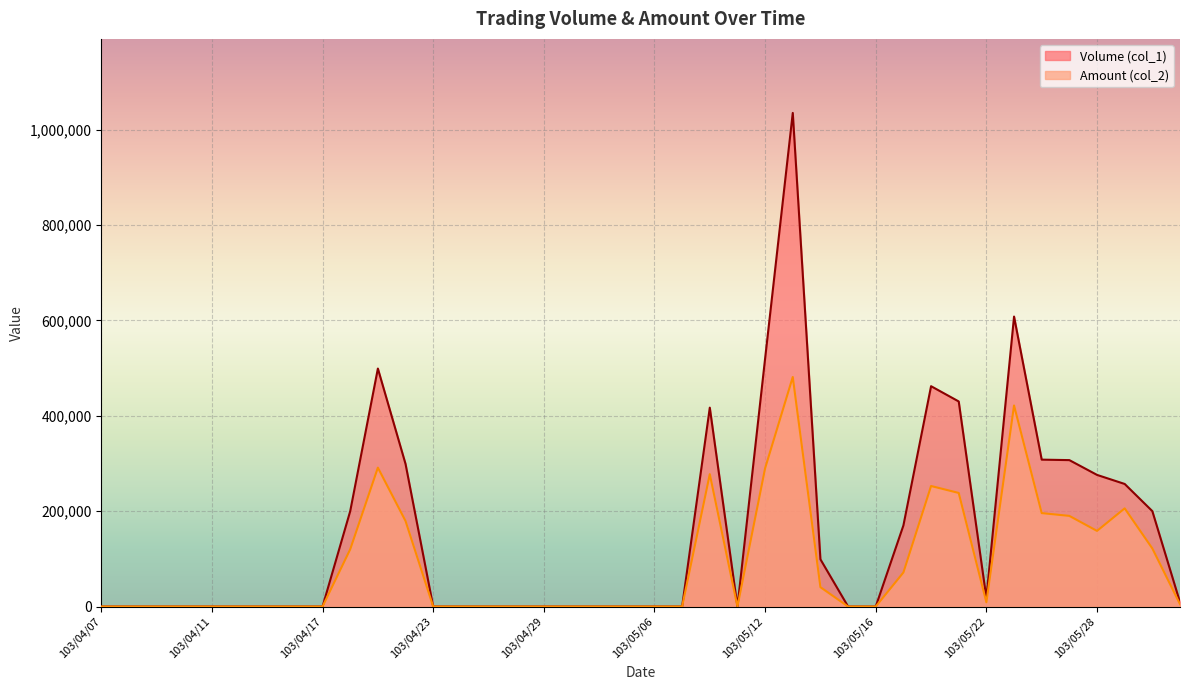

At which category is the sum across all series the highest?

103/05/13